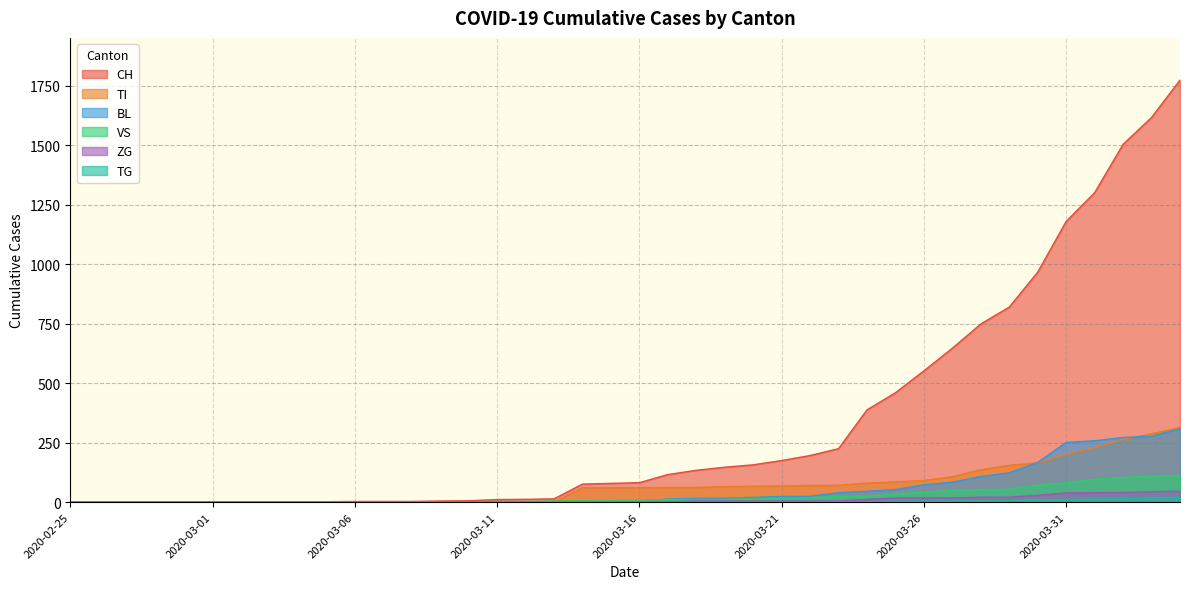

Is it true that BL equals 0 at 2020-02-25?

True